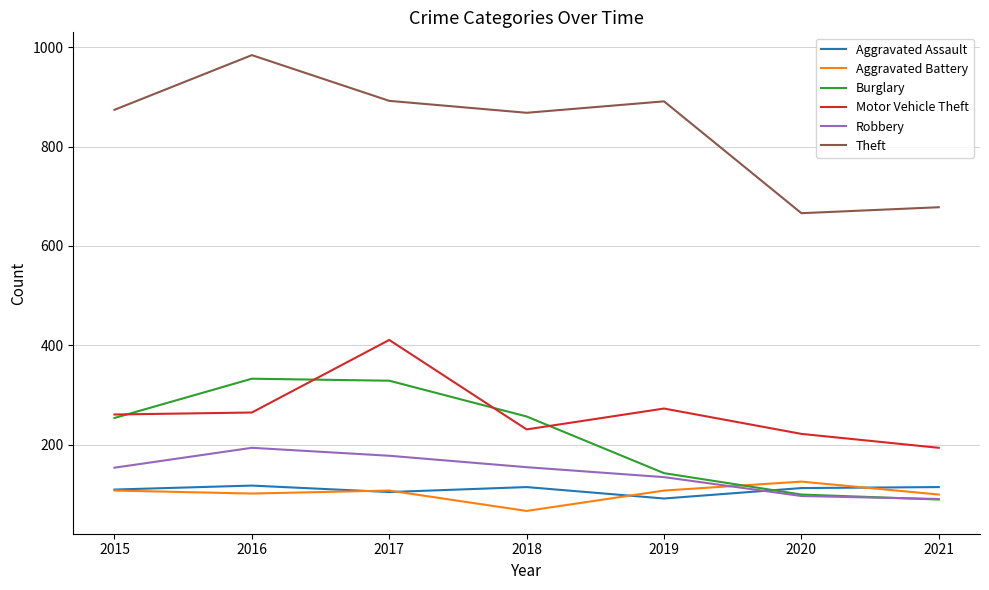

True or false: Burglary has a value of 582 at 2017.

False